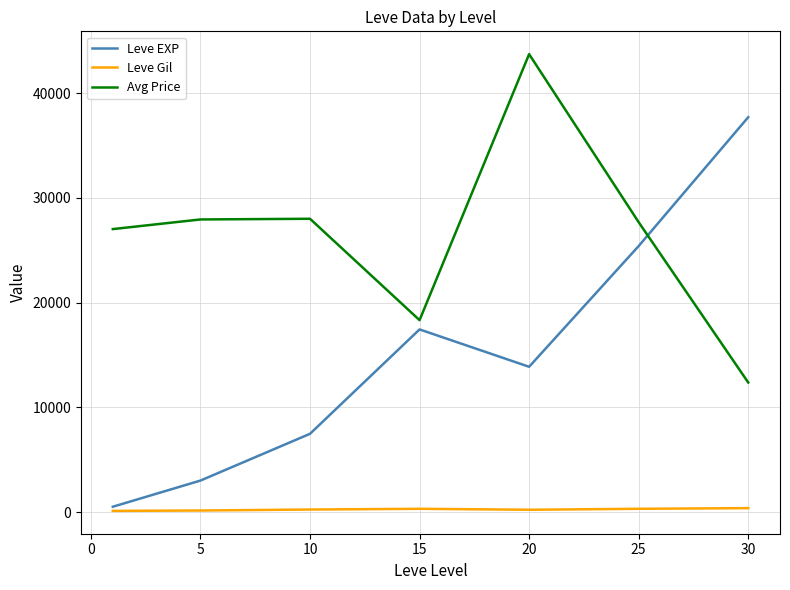

Which series has the largest total across all categories?

Avg Price